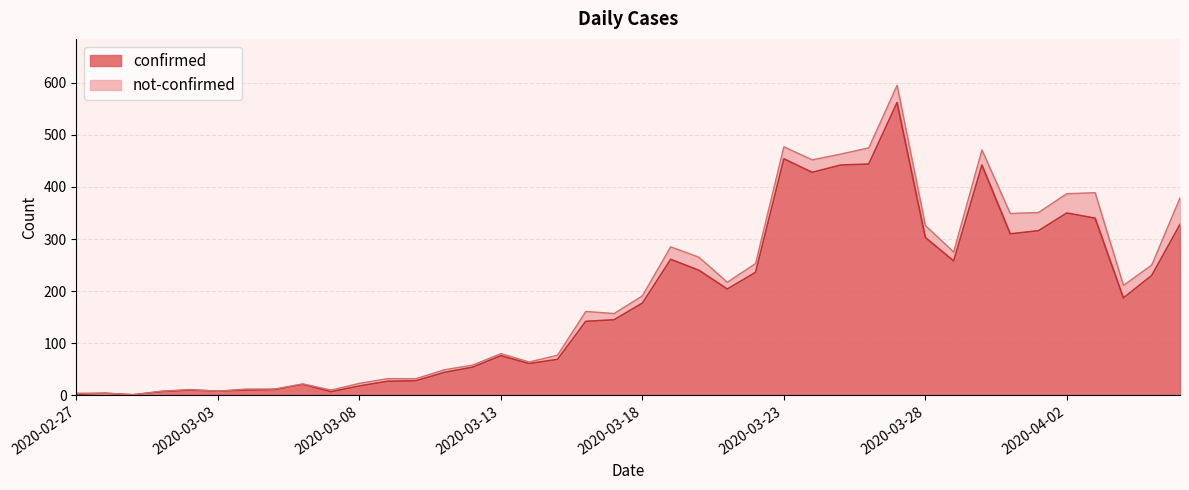

At which category does the data reach its first local valley?

2020-02-29